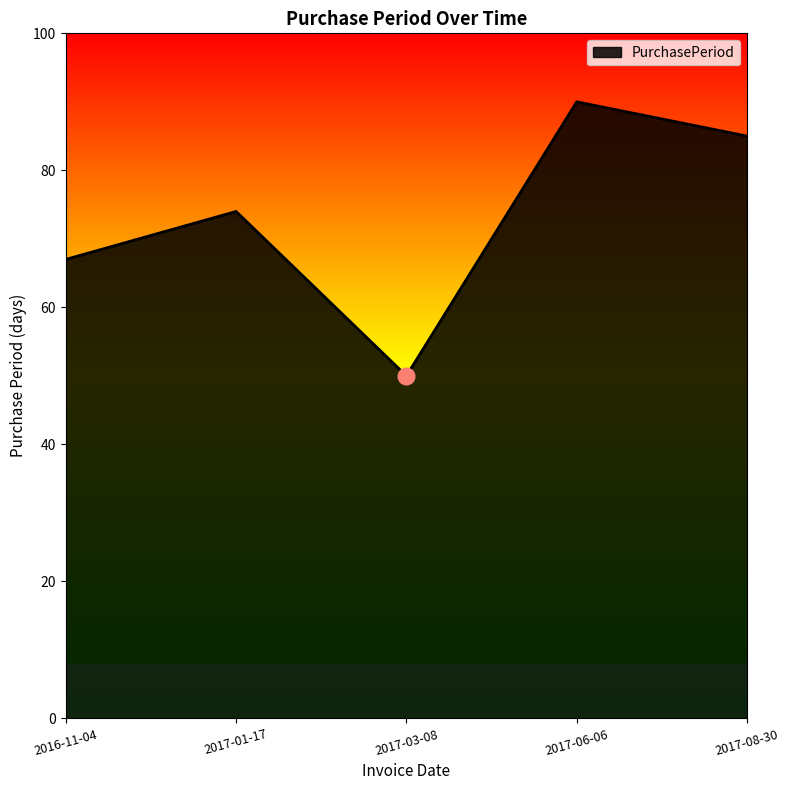

True or false: the data has more than 2 interior local peaks.

False